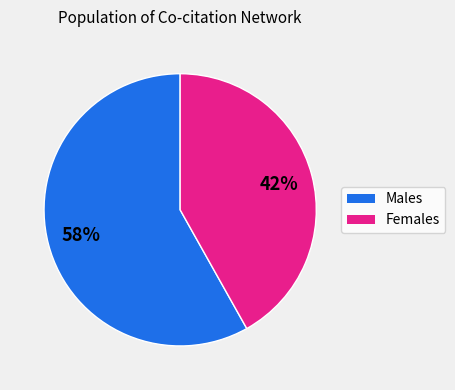

To the nearest percent, what is the average slice percentage?

50%